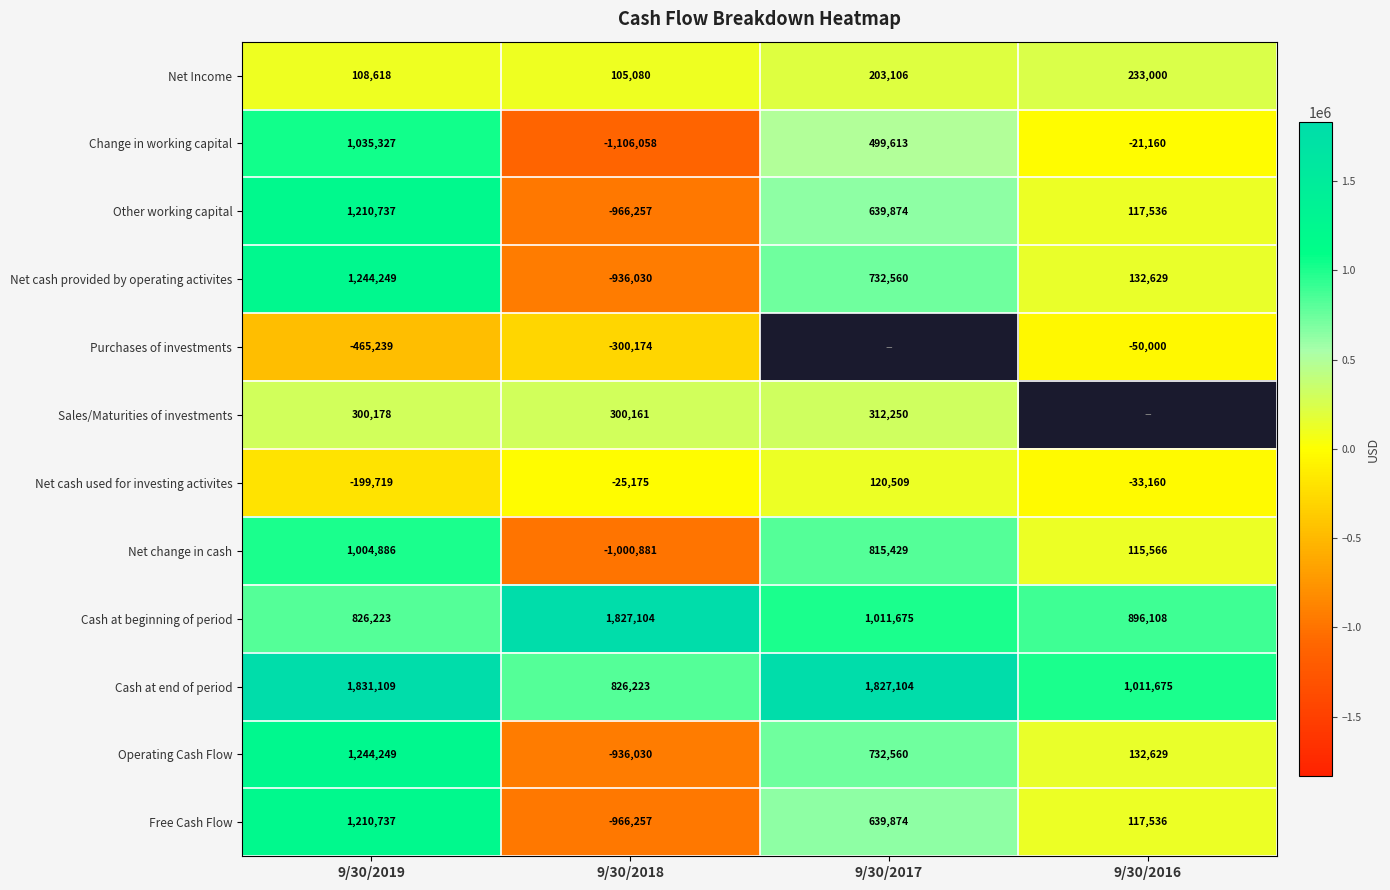

What is the difference between the maximum and minimum values in the Cash at beginning of period series?

1000881